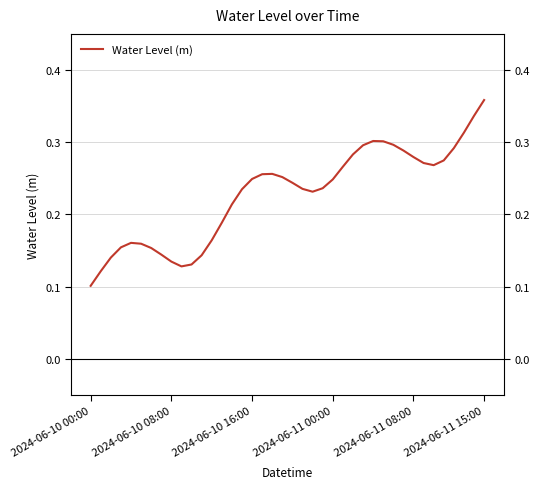

How many points are higher than both their immediate neighbors (excluding endpoints)?

3